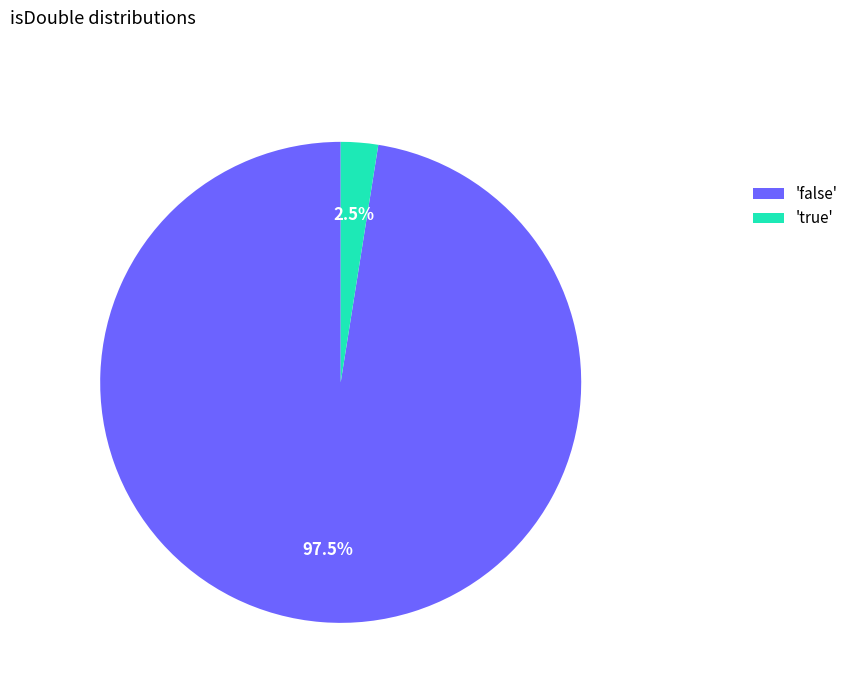

Which category has the biggest portion of the pie?

'false'